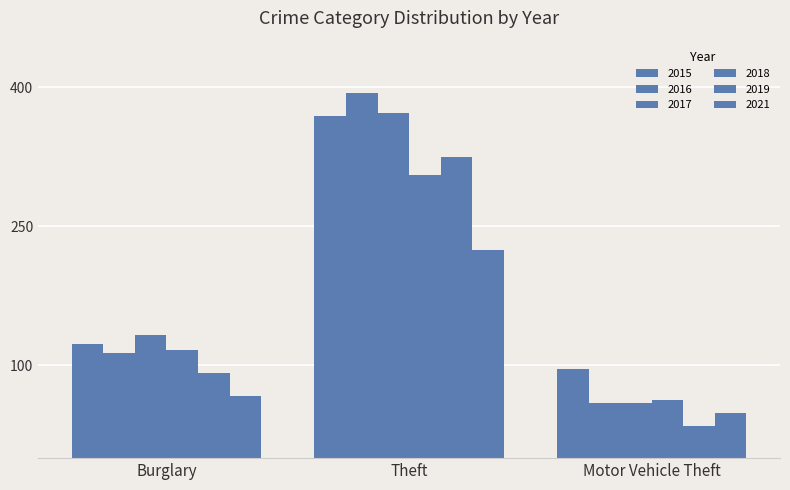

Does the chart contain any negative values?

No